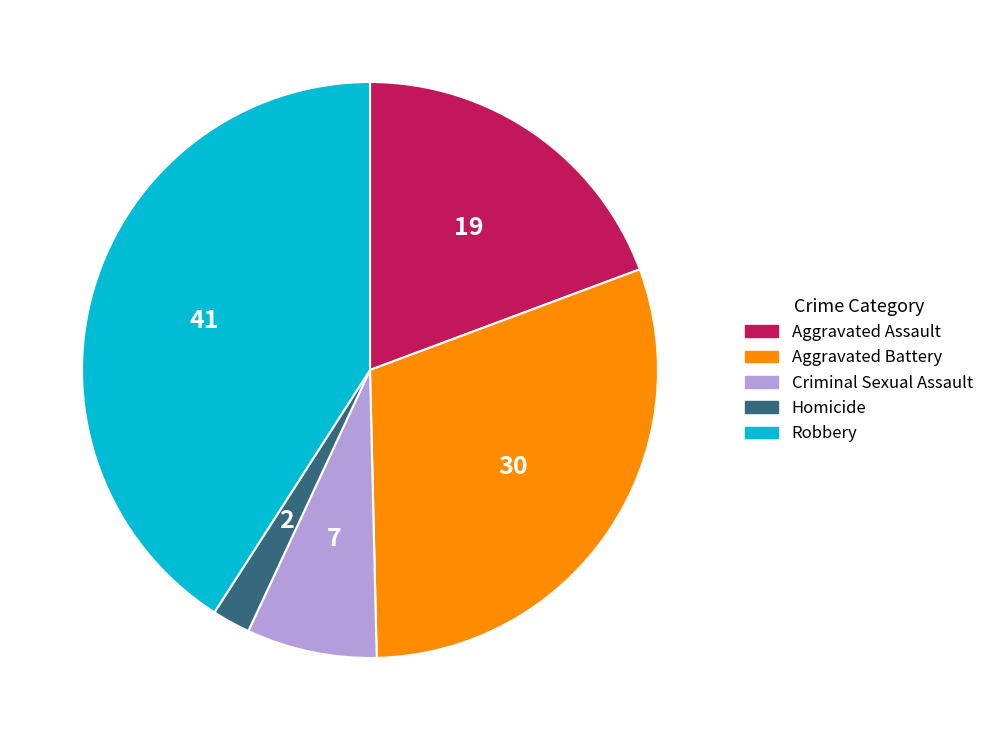

Rank the categories by value from highest to lowest.

Robbery, Aggravated Battery, Aggravated Assault, Criminal Sexual Assault, Homicide